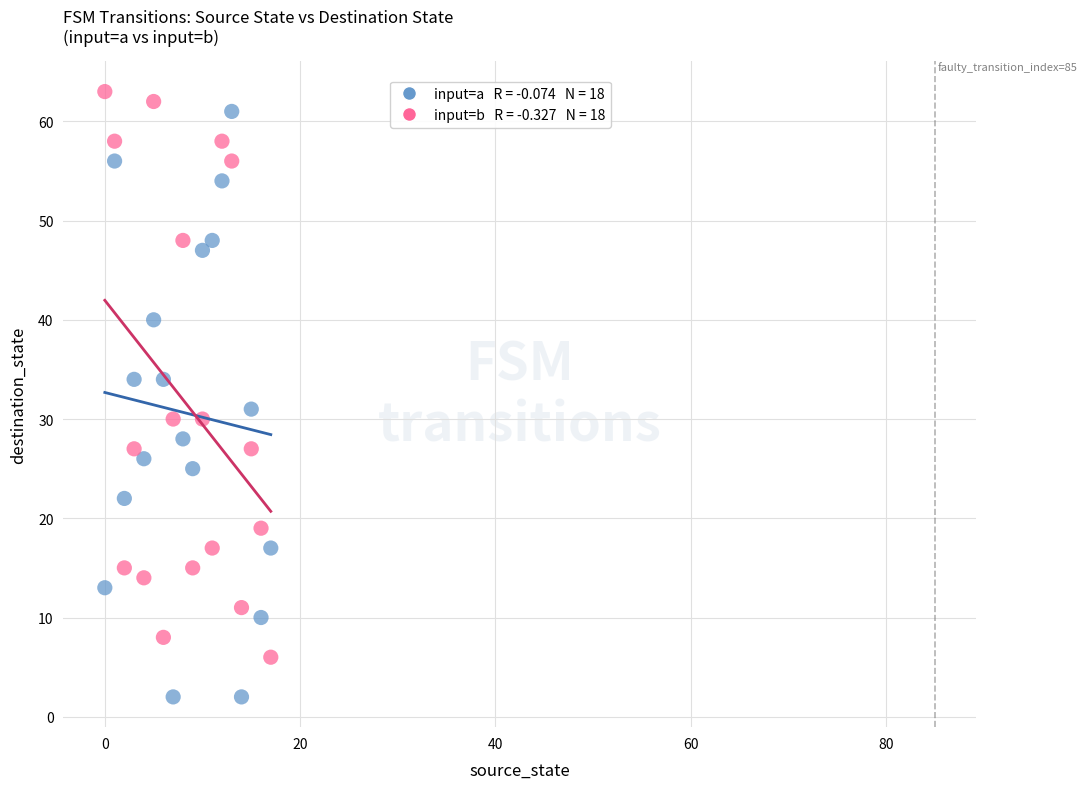

Across all series, what Y value is closest to 32?

31